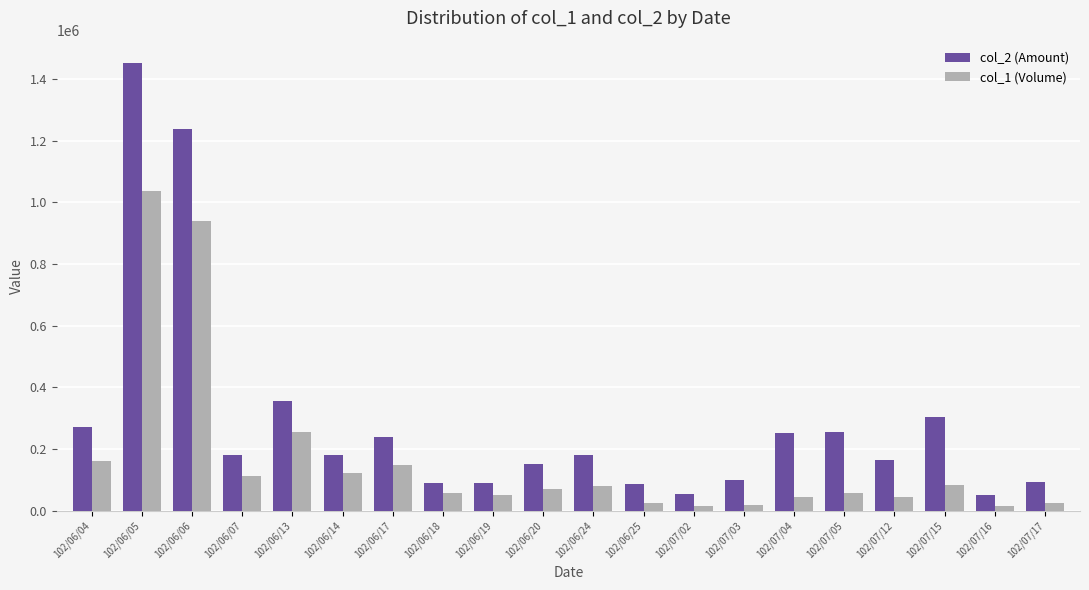

At which label does col_1 (Volume) first exceed 70940?

102/06/04